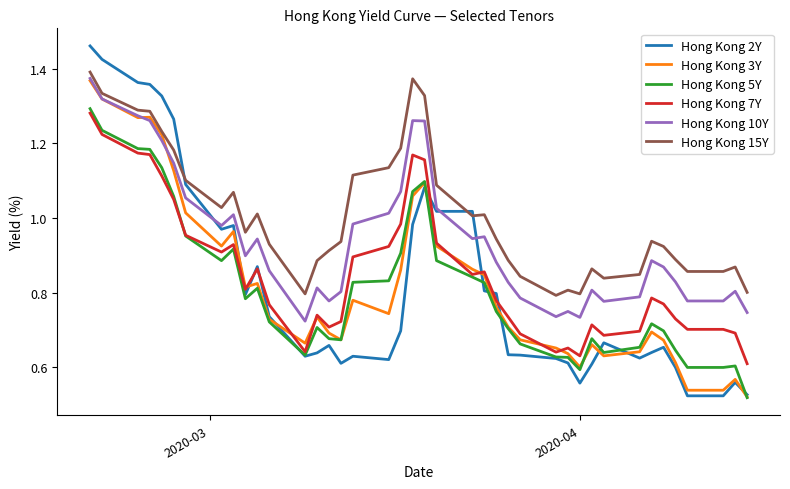

Which series has the largest total across all categories?

Hong Kong 15Y